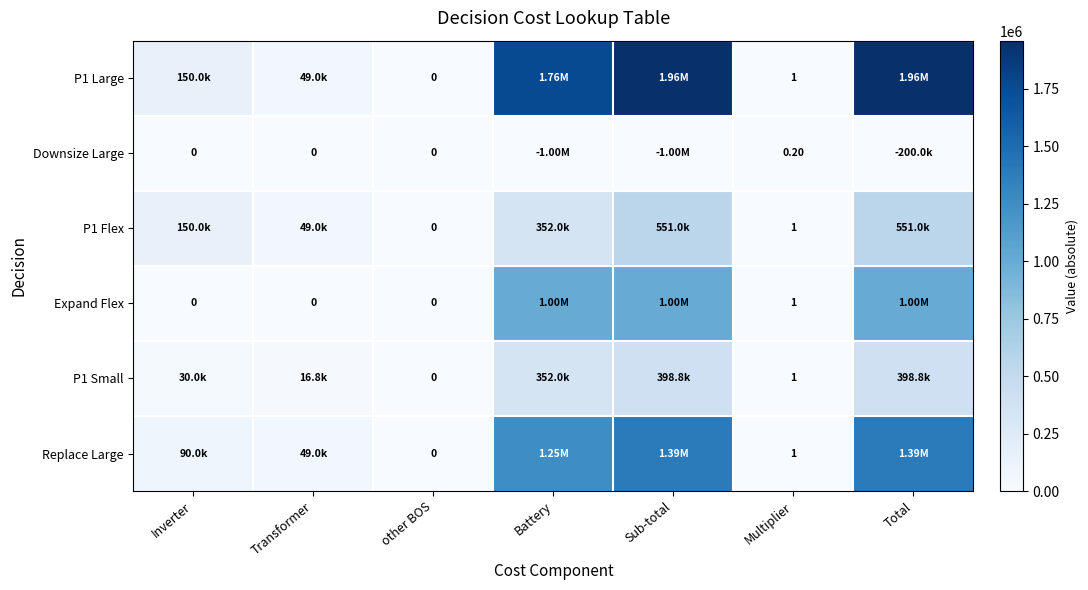

At which label does Replace Large reach its minimum?

other BOS